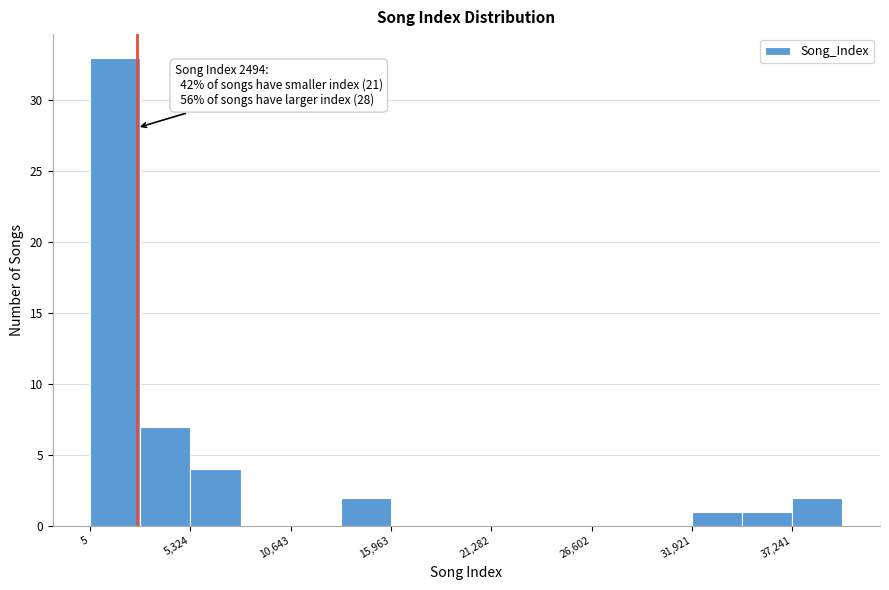

Read against the x-axis, roughly where is the centre of the tallest bar?

1000